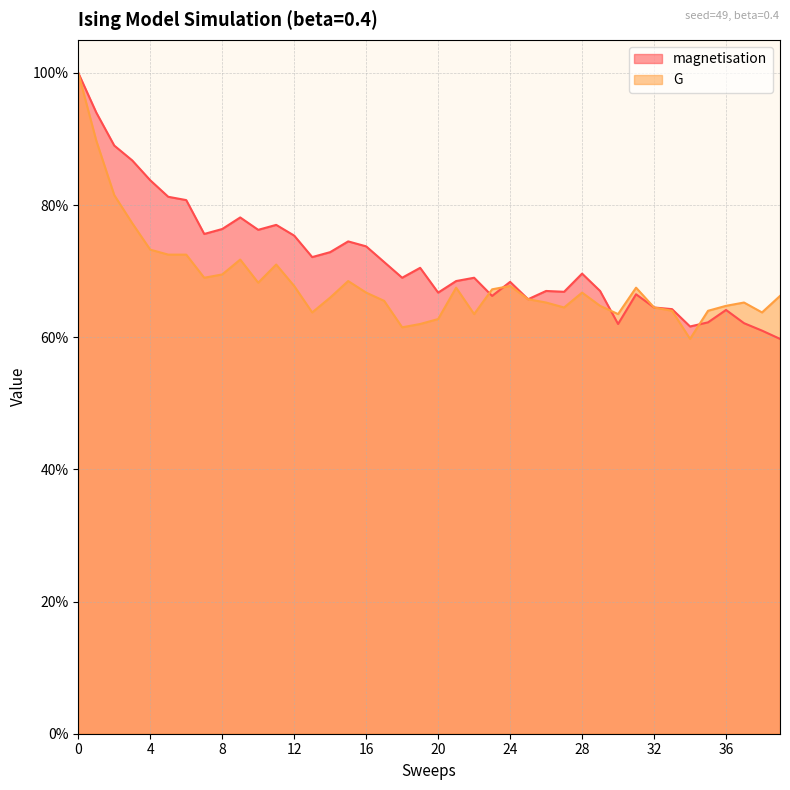

Count the G values in the range 0 to 1.

40